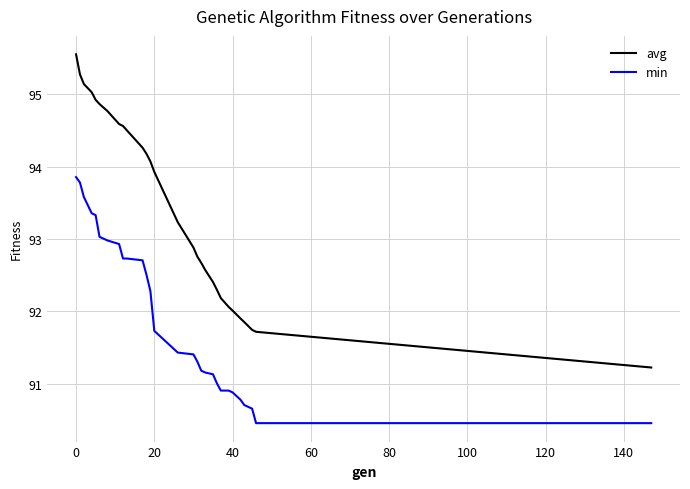

How many values in the avg series exceed 93?

15